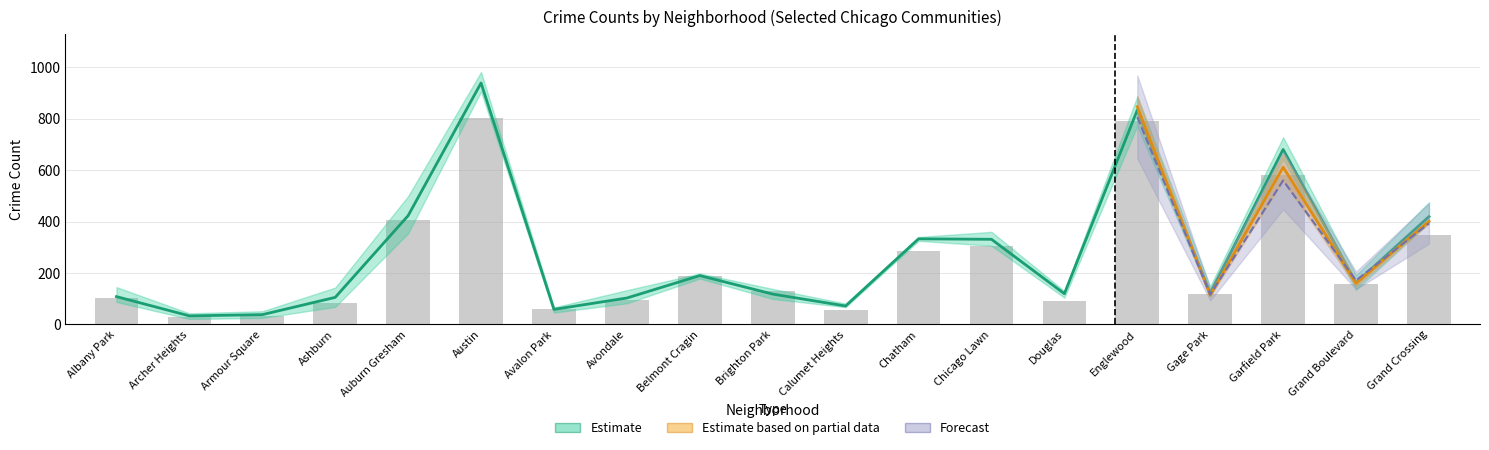

Are the bars grouped side by side (vs. stacked)?

Yes